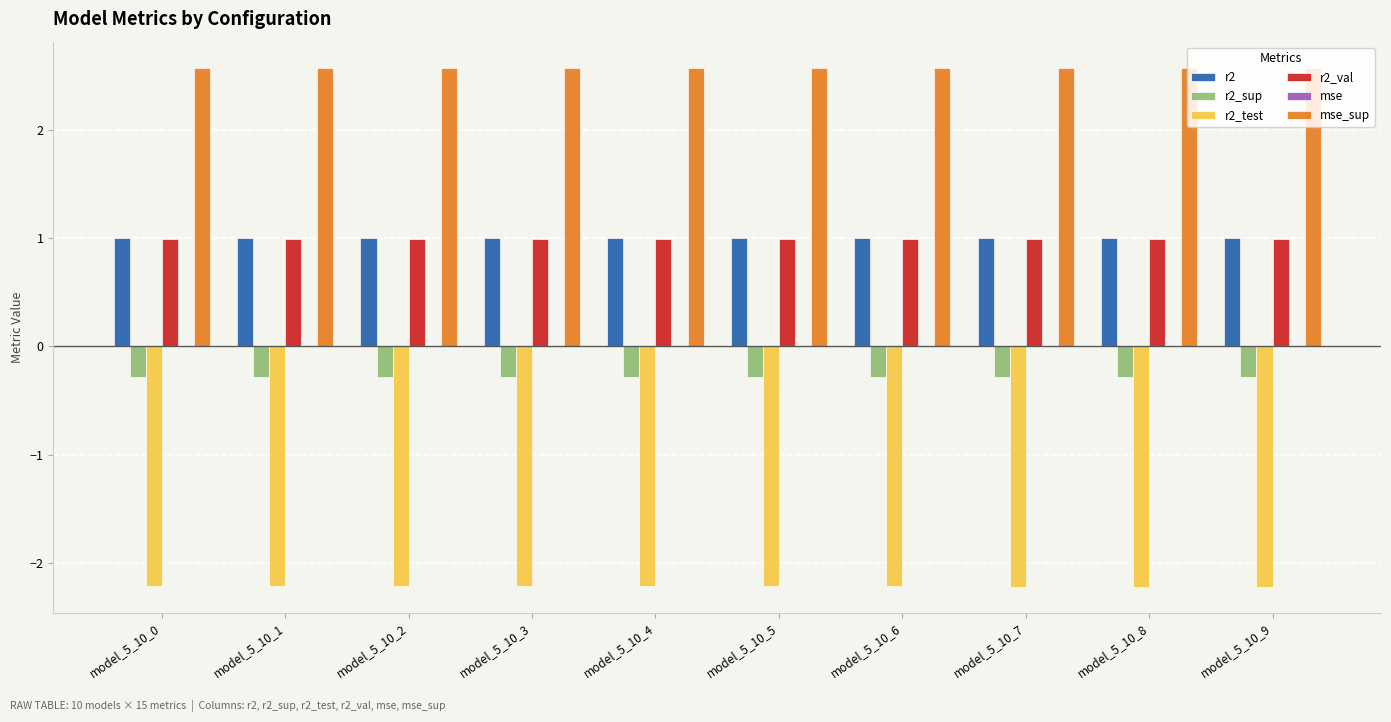

True or false: r2_val has a value of 1.5 at model_5_10_9.

False